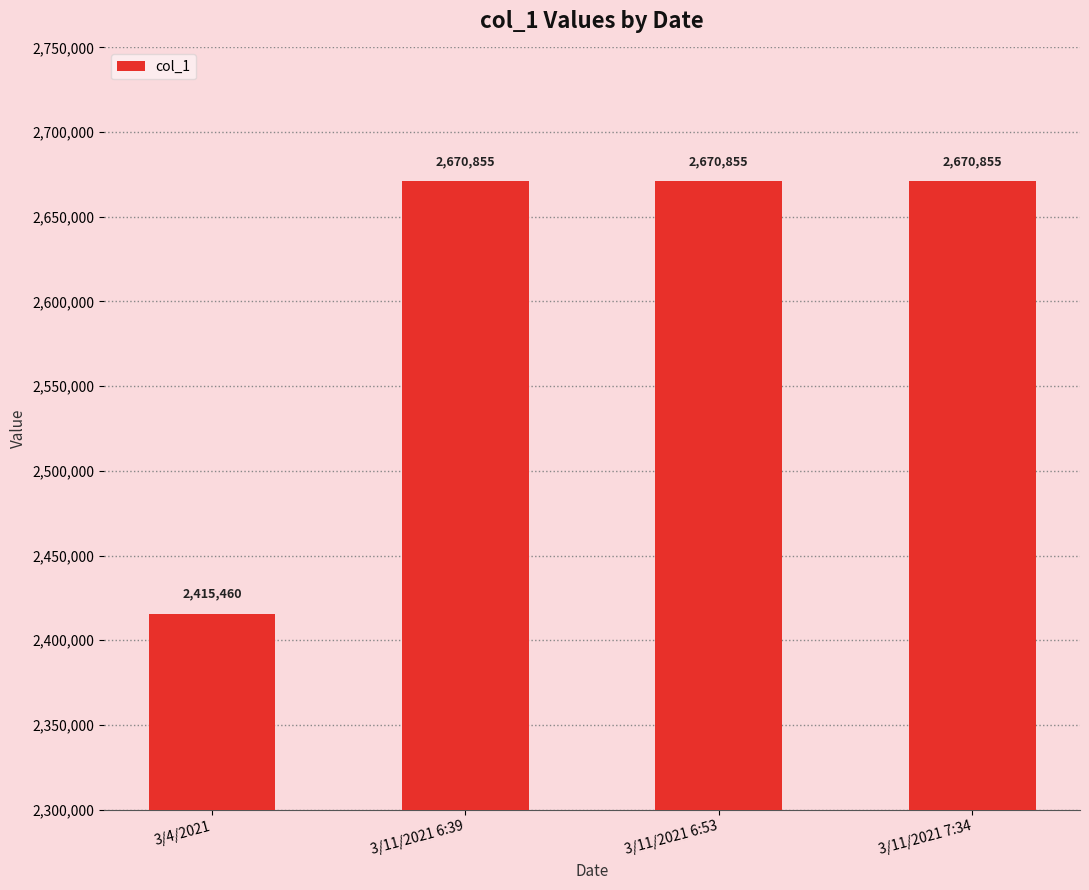

What value does the data have at 3/11/2021 7:34?

2670855